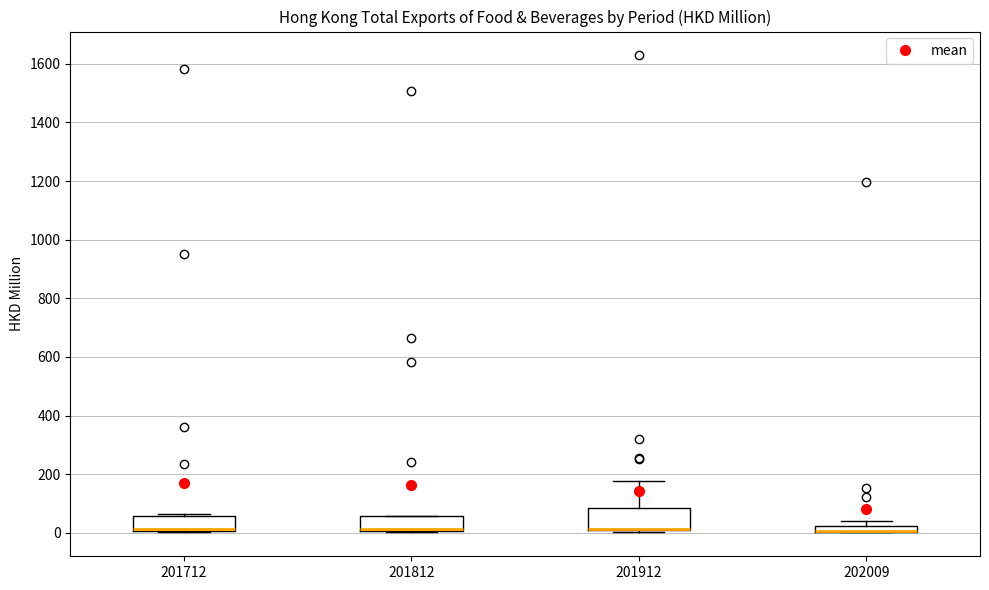

Which box is the tallest, from its lower edge to its upper edge?

201912